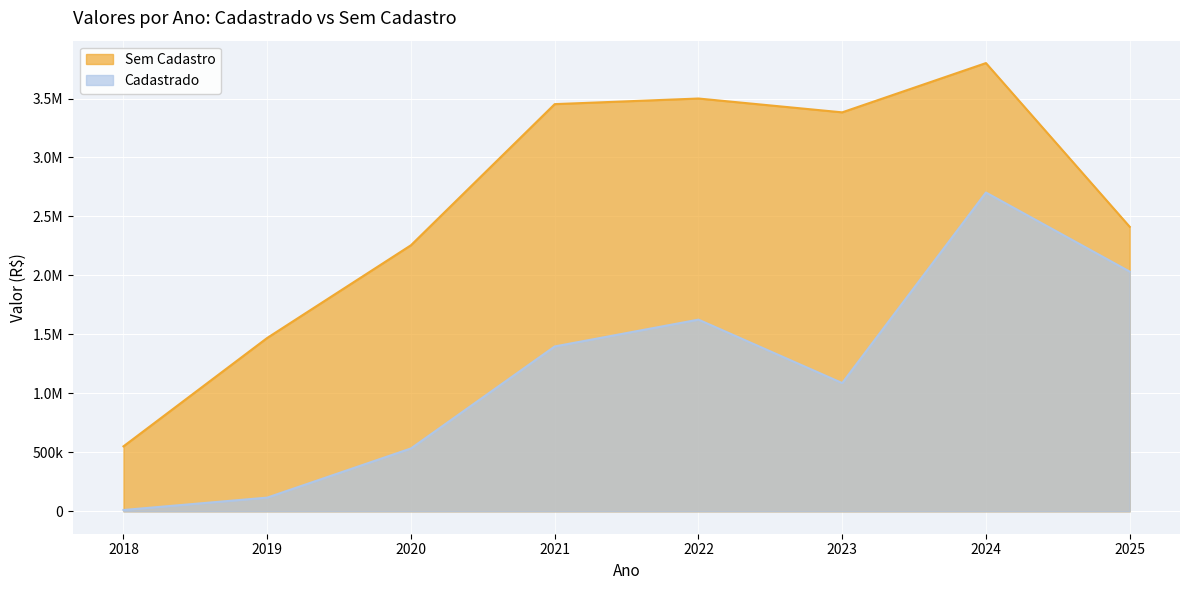

At which label does Cadastrado first exceed 1397833?

2021